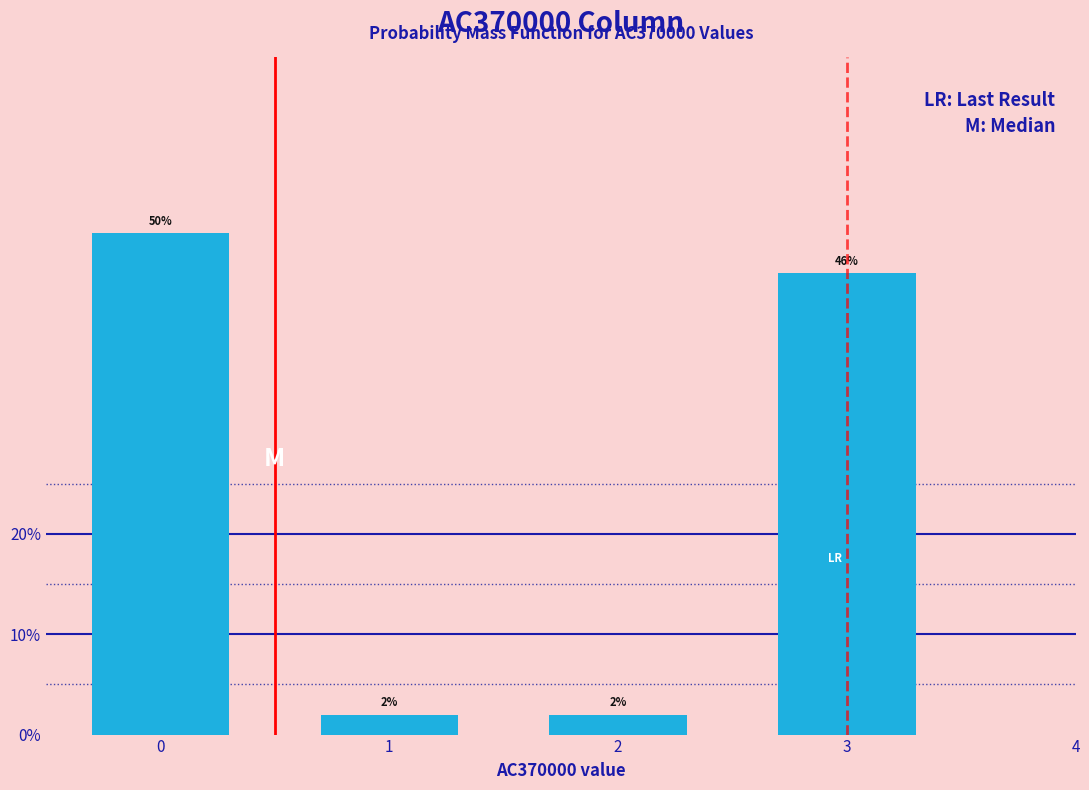

Reading right to left, transcribe all the data shown in this chart.

46	2	2	50